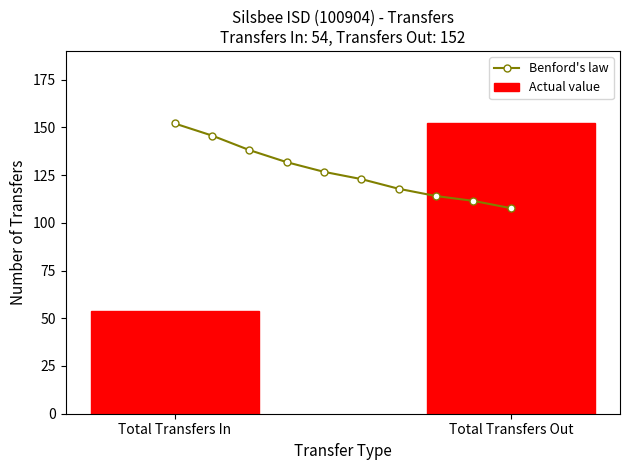

Reading left to right, extract all data points from this chart.

Total Transfers In=54	Total Transfers Out=152